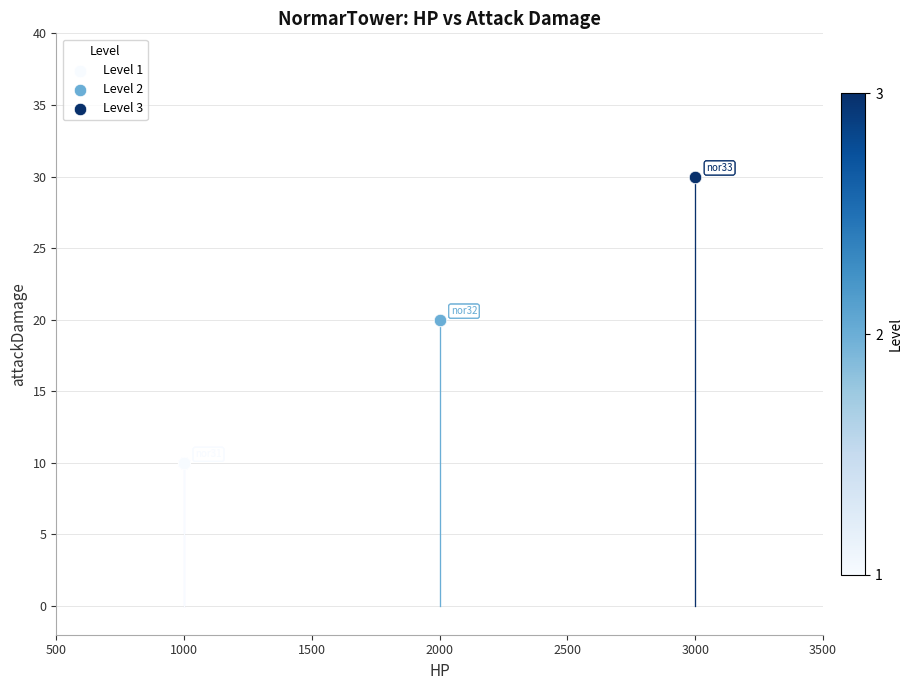

Which series reaches the maximum Y coordinate?

Level 3